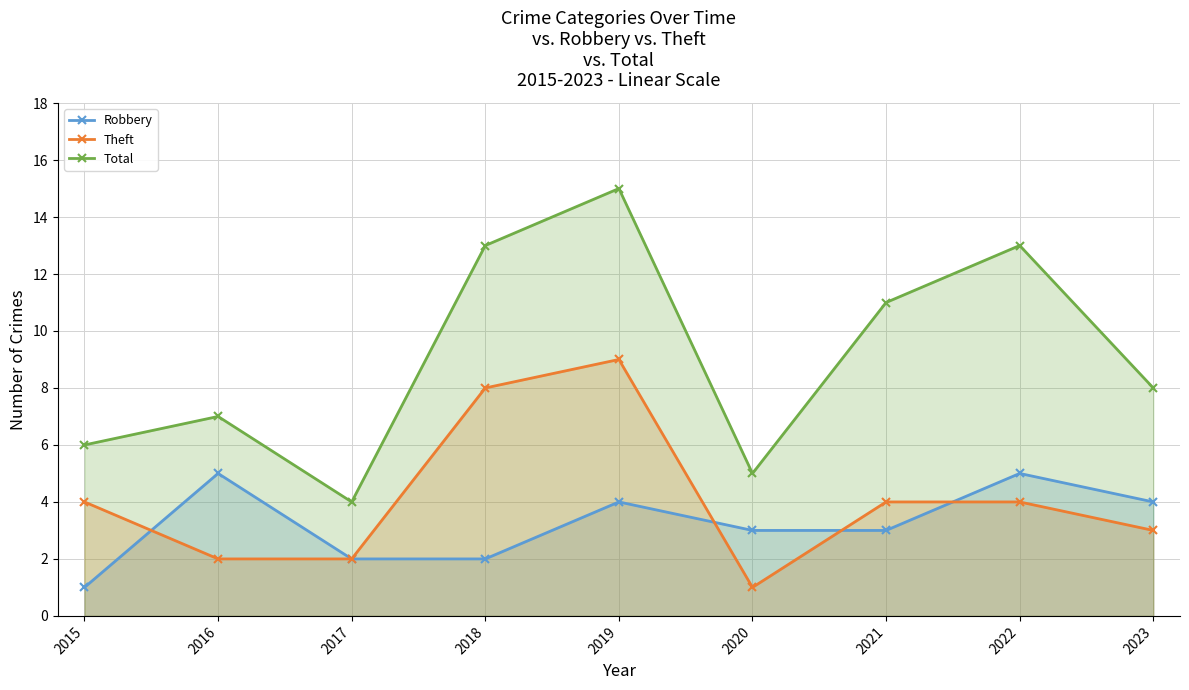

What is the difference between the maximum and minimum values in the Total series?

11